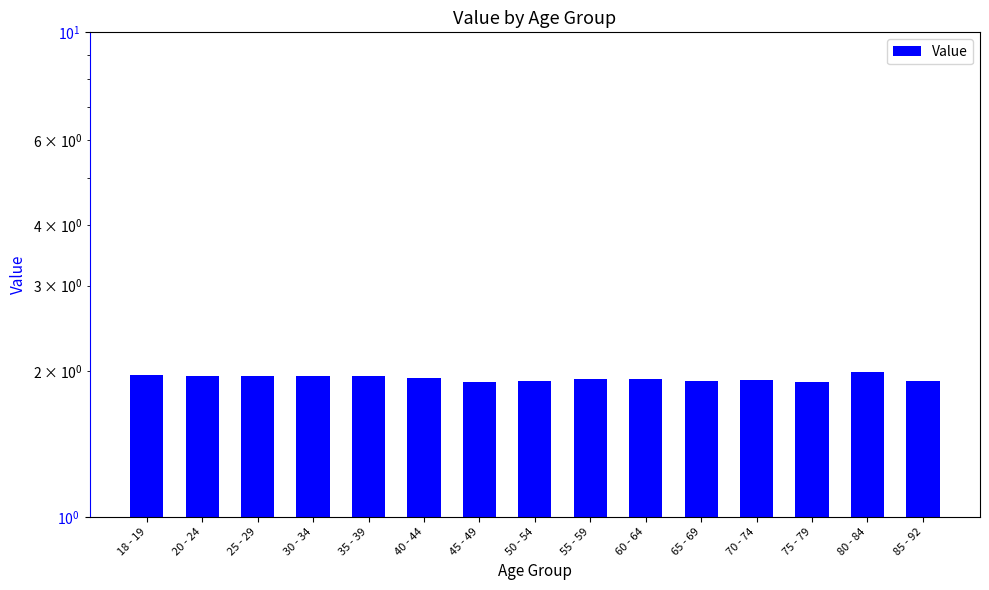

Which category has the highest value across all series?

80 - 84